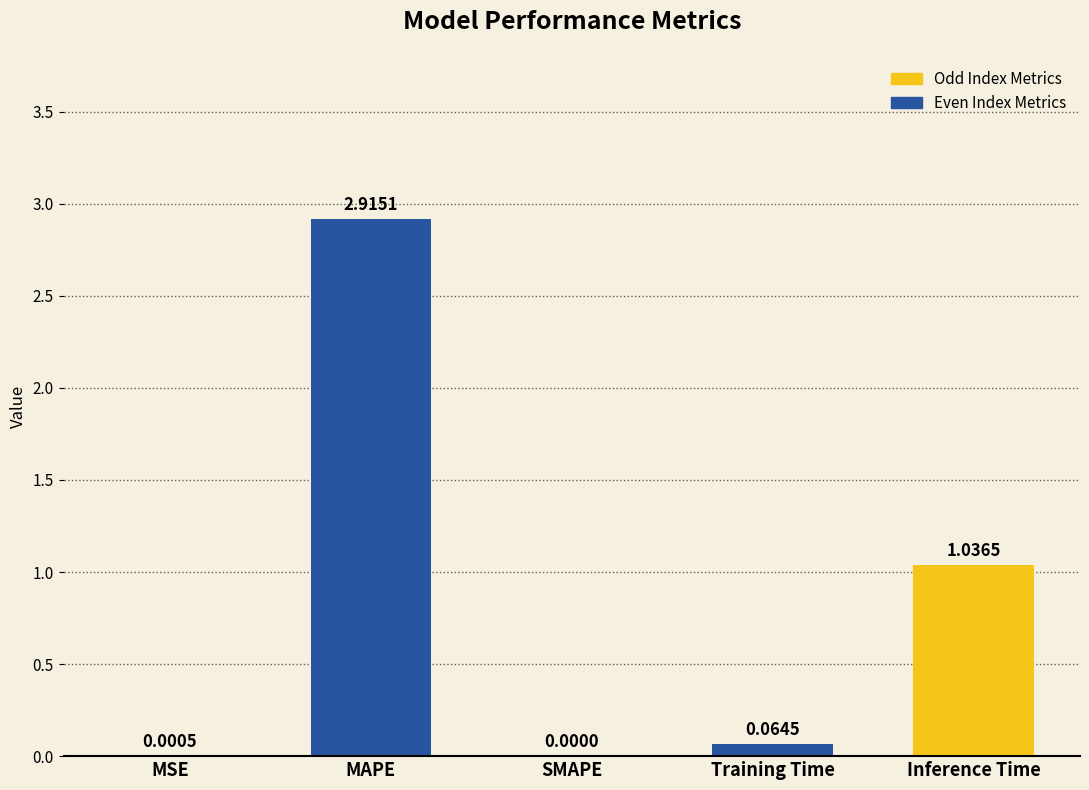

What is the sum of all values?

4.0